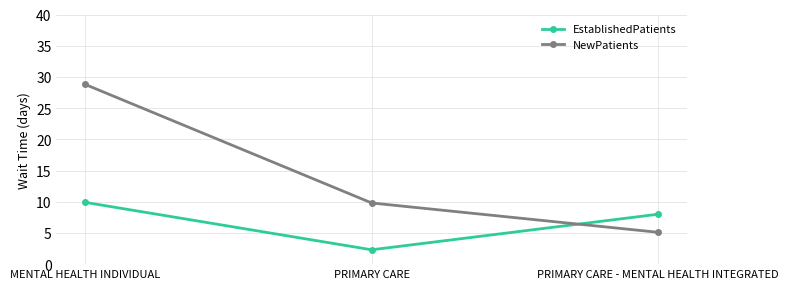

Is this an area chart (filled region under the line)?

No